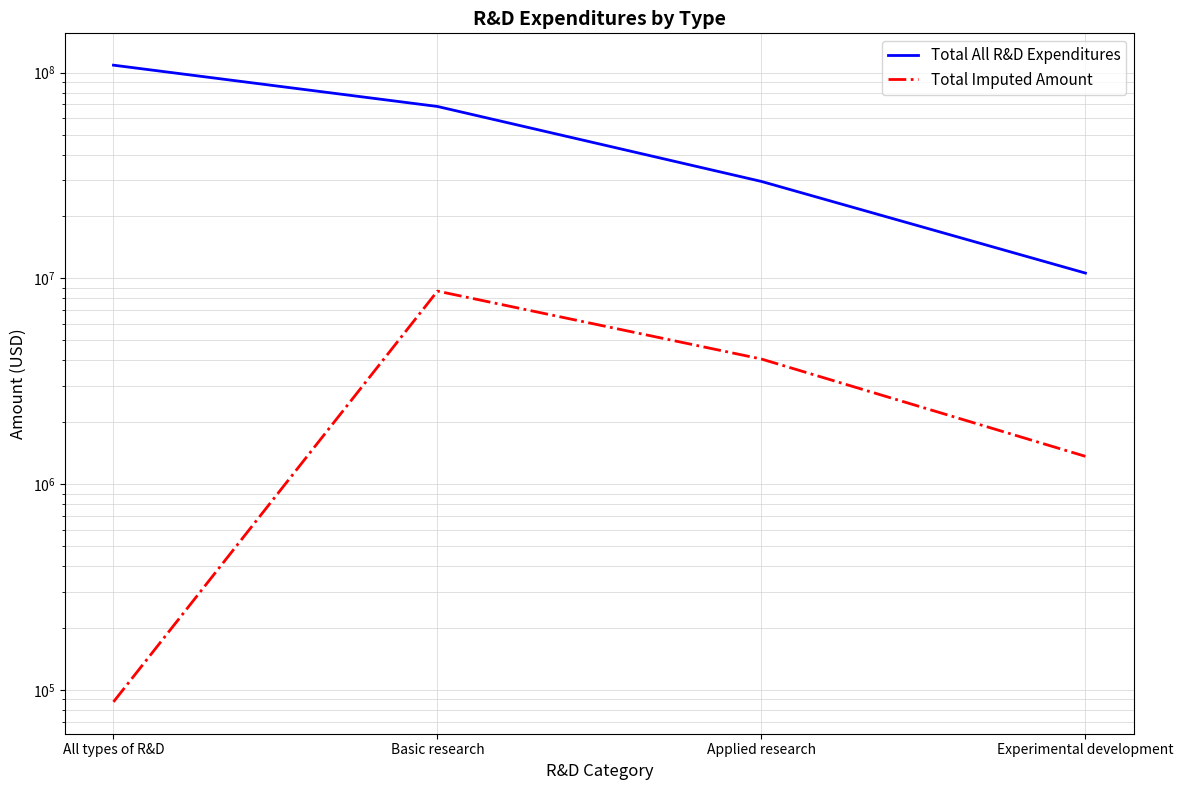

Reading left to right, what are all the values shown in this chart?

Total All R&D Expenditures: 108681008	68468210	29595527	10617271
Total Imputed Amount: 87627	8678354	4058929	1366491